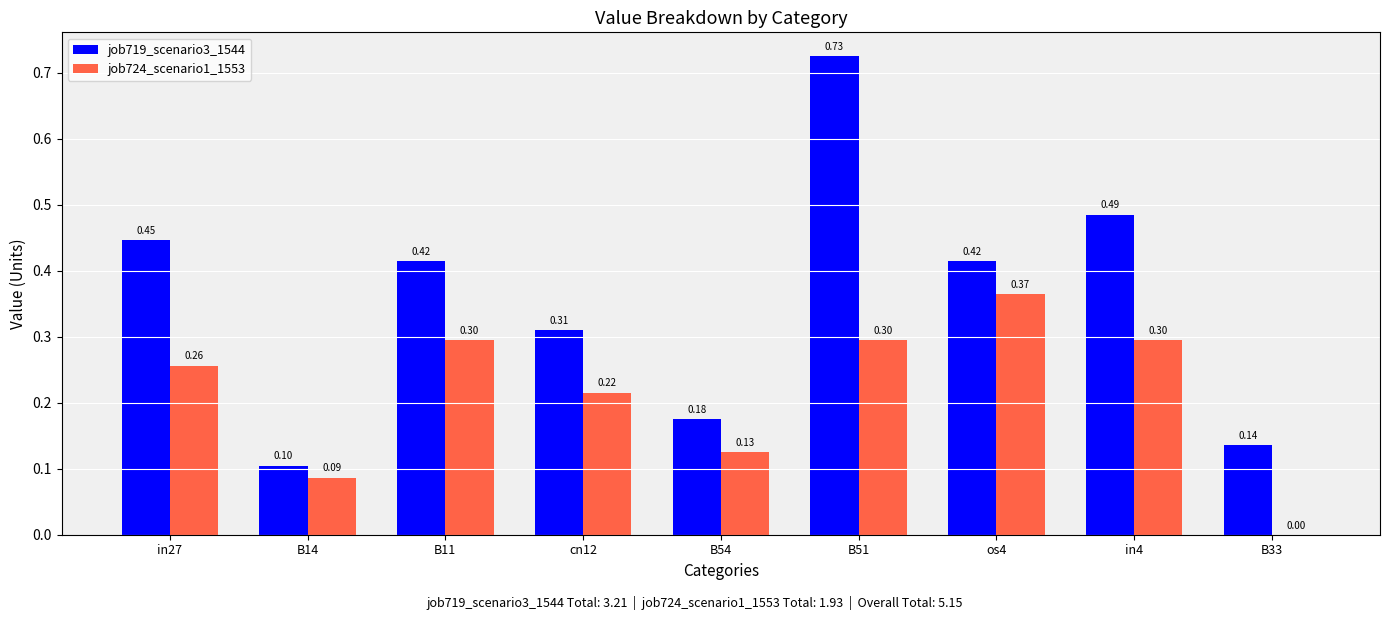

Which series has the largest total across all categories?

job719_scenario3_1544